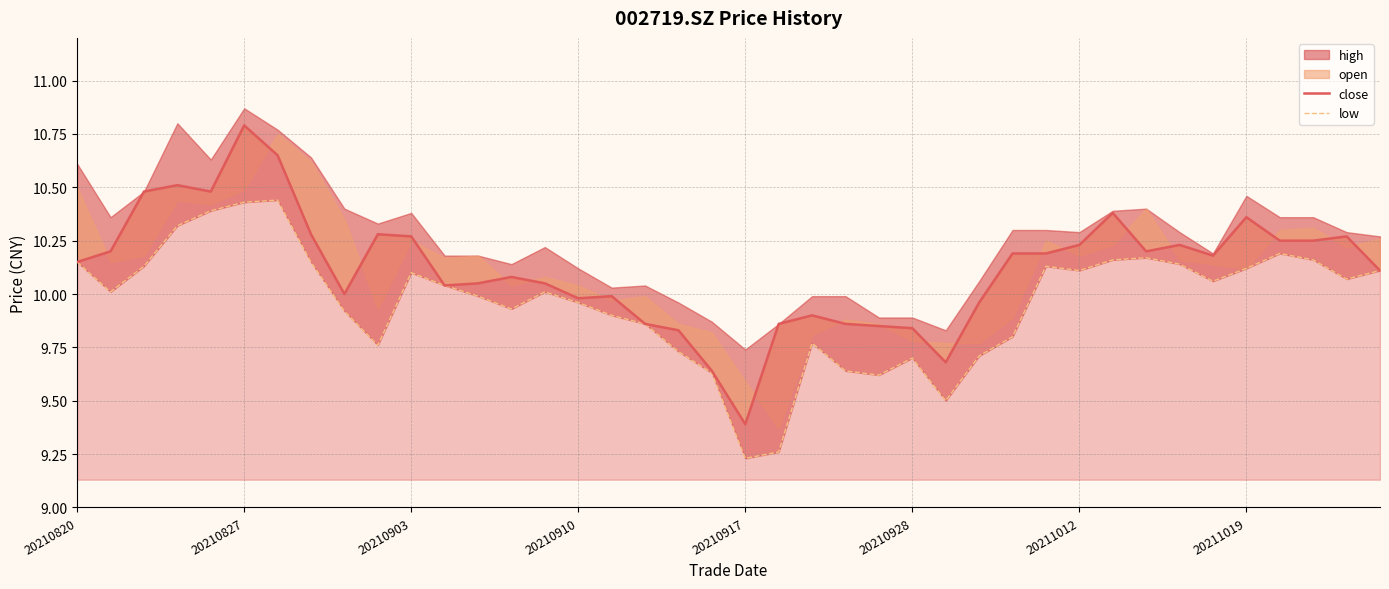

What is the difference between the low values at 25 and 11?

0.3